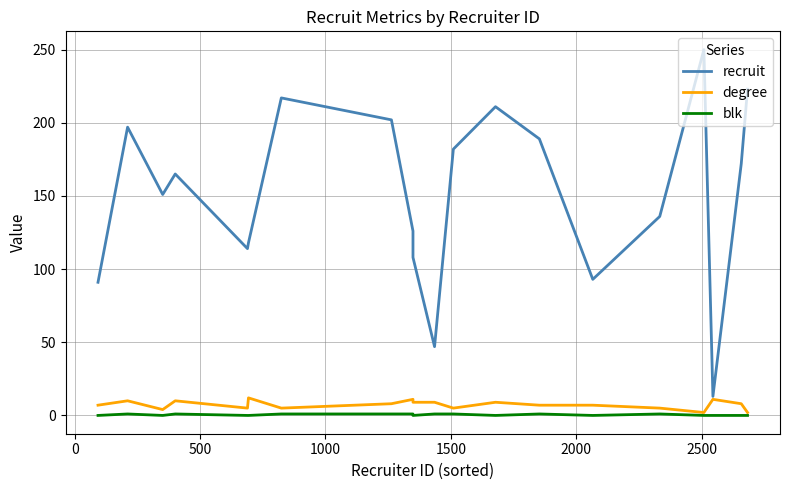

Count the number of categories in the chart.

20